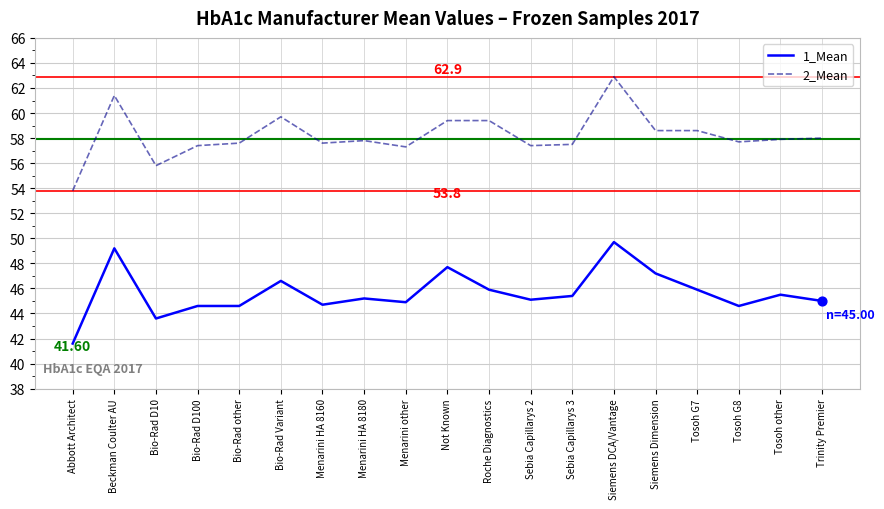

What is the total value across all series at Siemens DCA/Vantage?

112.6